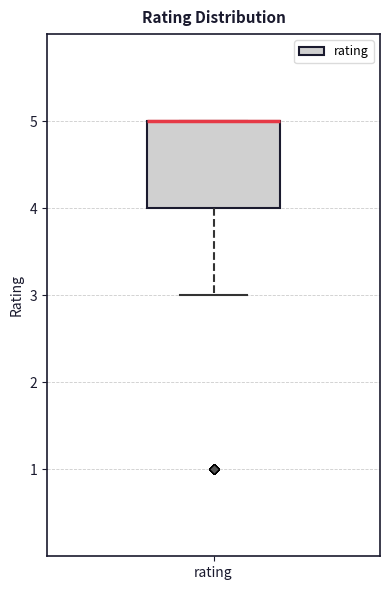

Where does the lower whisker of the box for rating end on the y-axis? The values are not printed on the chart, so give them approximately, as read against the axis.

3